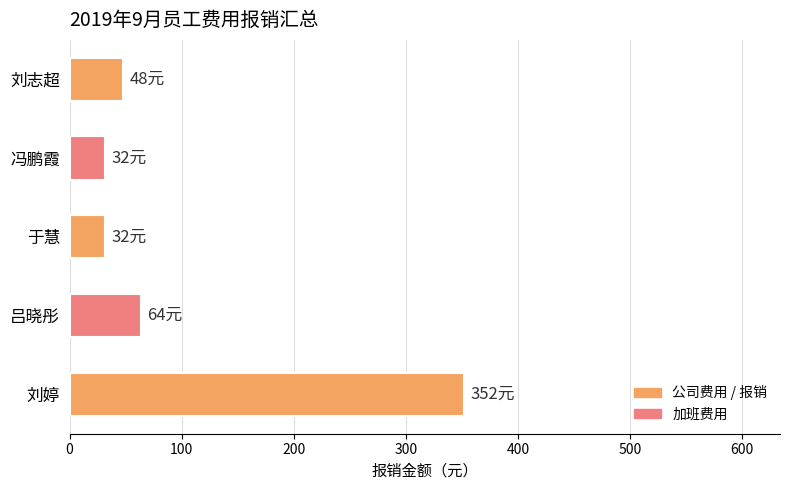

Are the bars grouped side by side (vs. stacked)?

No